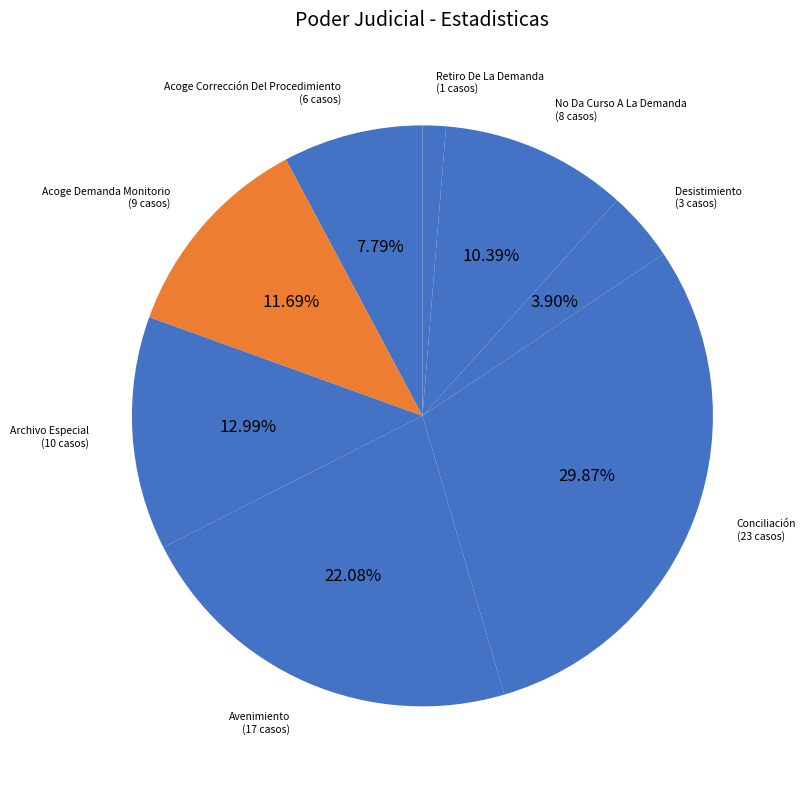

How many segments does this pie chart have?

8